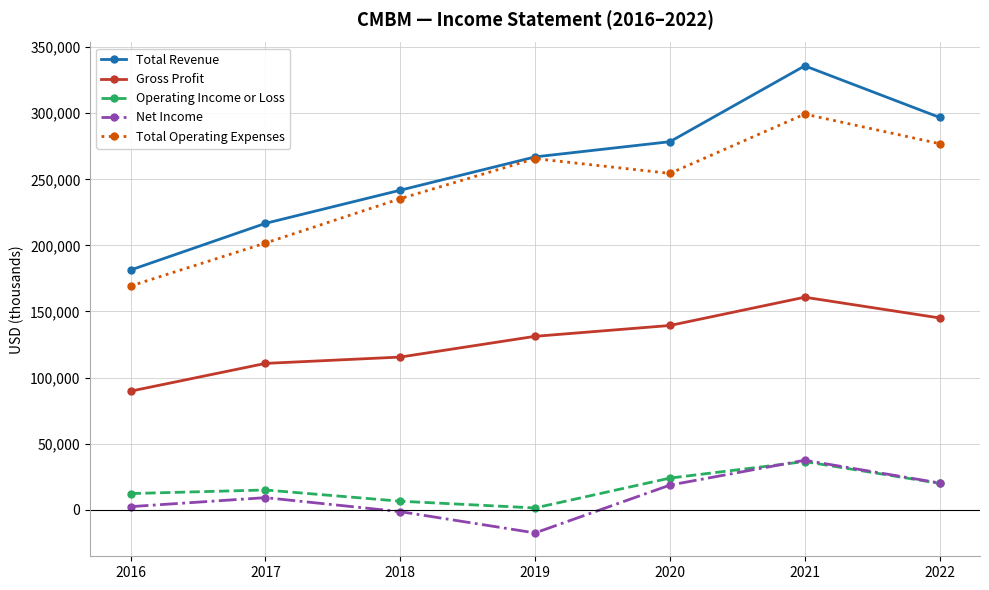

What is the difference between the highest and lowest values at 2017?

207600